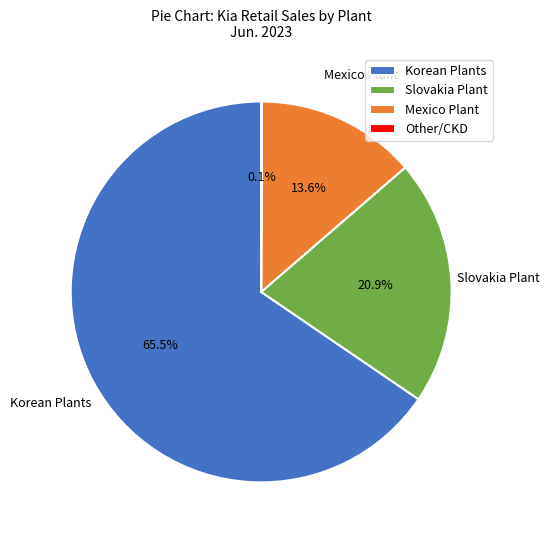

To the nearest percent, what portion does Mexico Plant represent?

14%